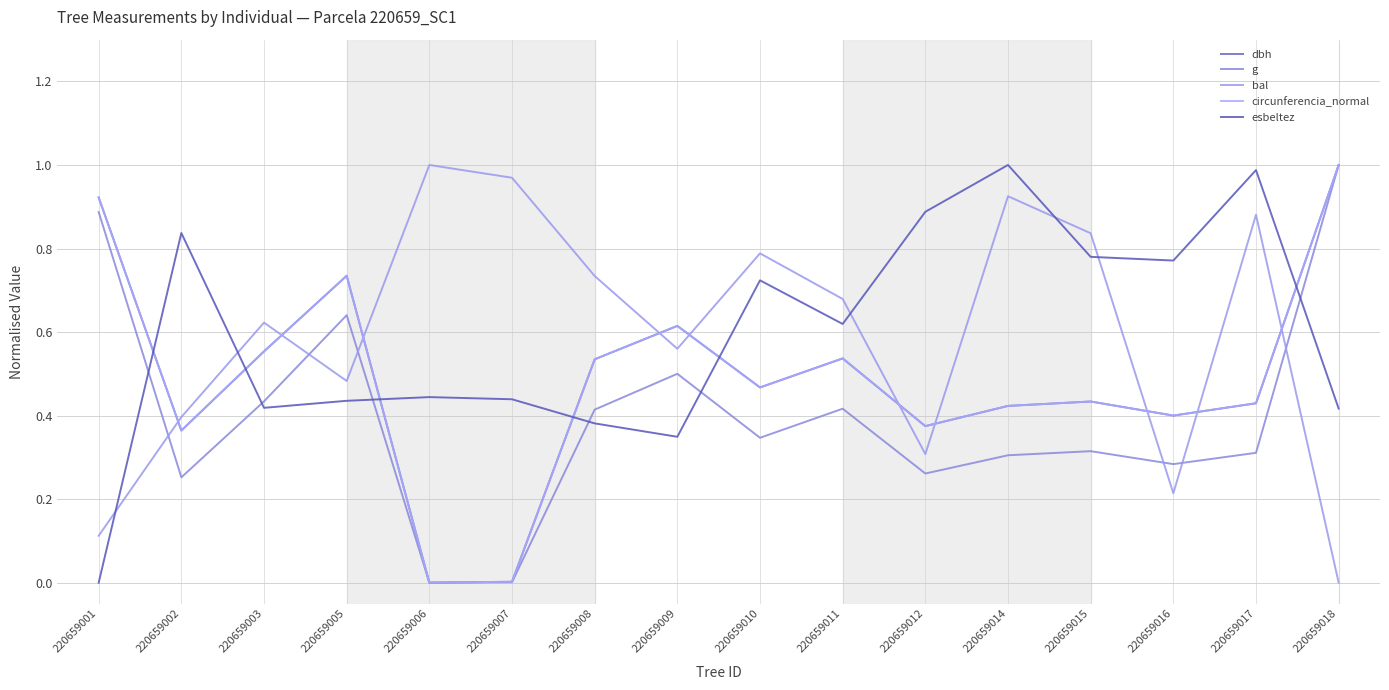

What is the value of the circunferencia_normal point at the 14th from the left?

0.4